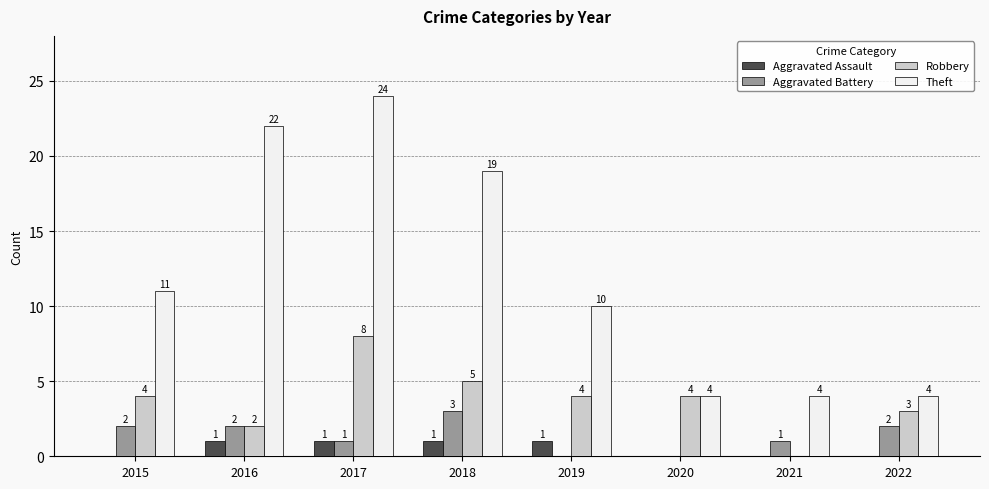

Which series has the widest spread of values?

Theft